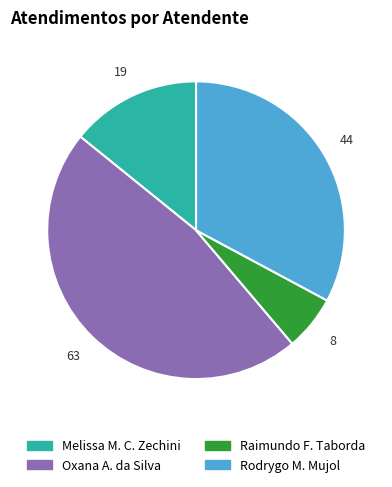

What is the ratio of the value at Rodrygo M. Mujol to the value at Oxana A. da Silva?

0.7